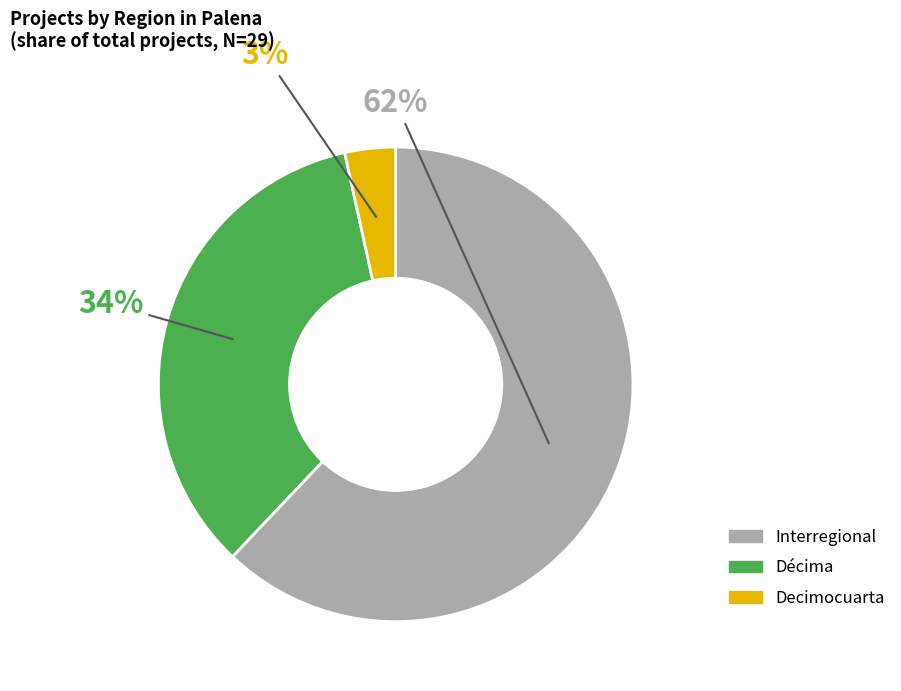

To the nearest percent, what is the average slice percentage?

33%